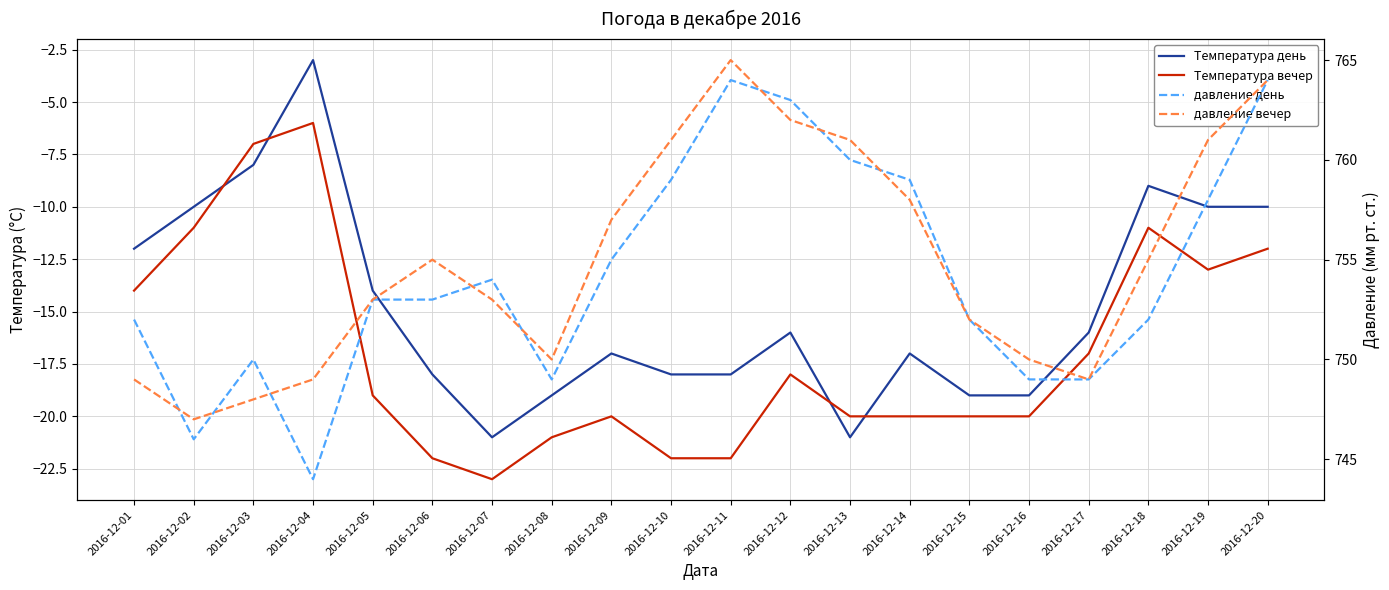

Reading left to right, what are all the values shown in this chart?

Температура день: -12	-10	-8	-3	-14	-18	-21	-19	-17	-18	-18	-16	-21	-17	-19	-19	-16	-9	-10	-10
Температура вечер: -14	-11	-7	-6	-19	-22	-23	-21	-20	-22	-22	-18	-20	-20	-20	-20	-17	-11	-13	-12
давление день: 752	746	750	744	753	753	754	749	755	759	764	763	760	759	752	749	749	752	758	764
давление вечер: 749	747	748	749	753	755	753	750	757	761	765	762	761	758	752	750	749	755	761	764